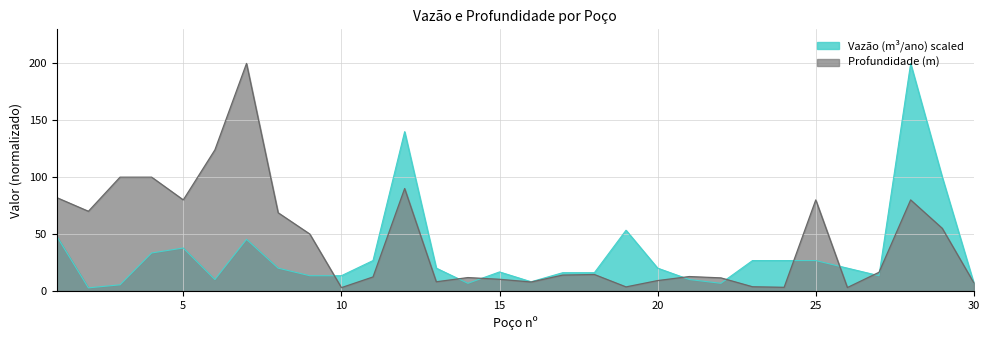

What is the value of the Profundidade (m) point at the 23rd from the left?

3.6